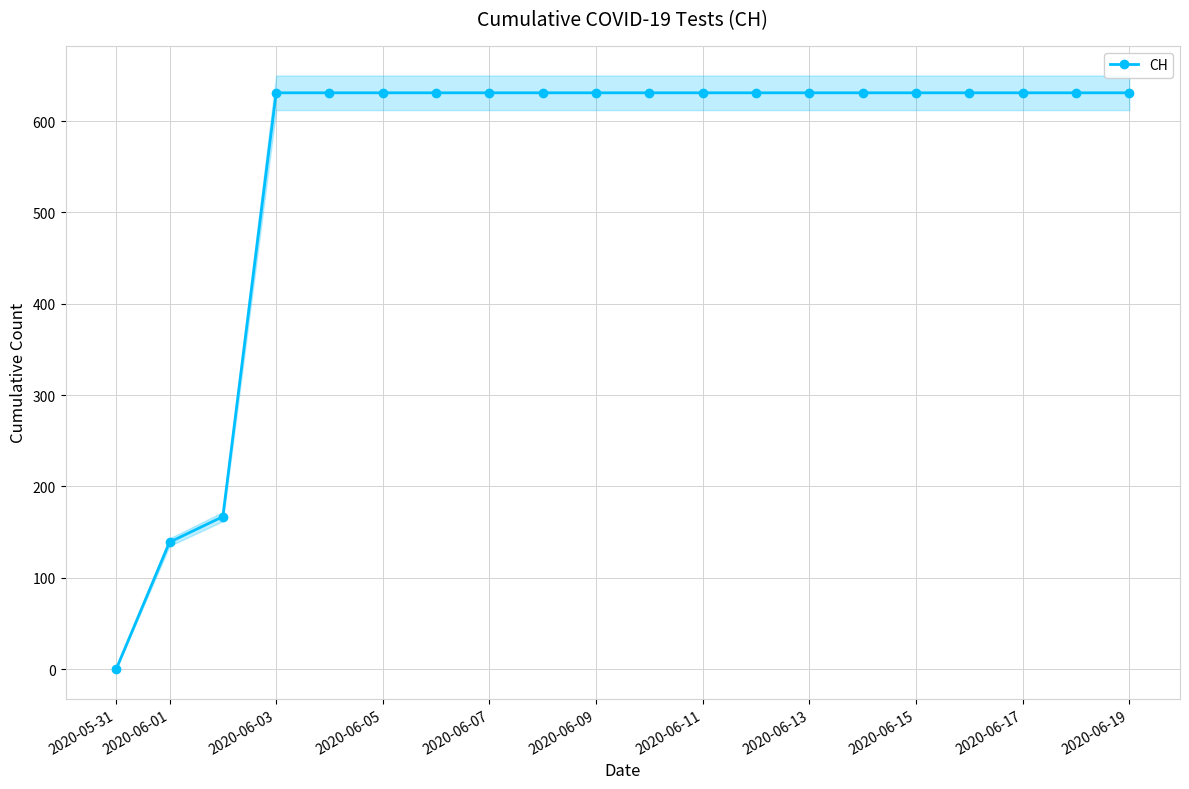

What is the maximum value for CH?

631